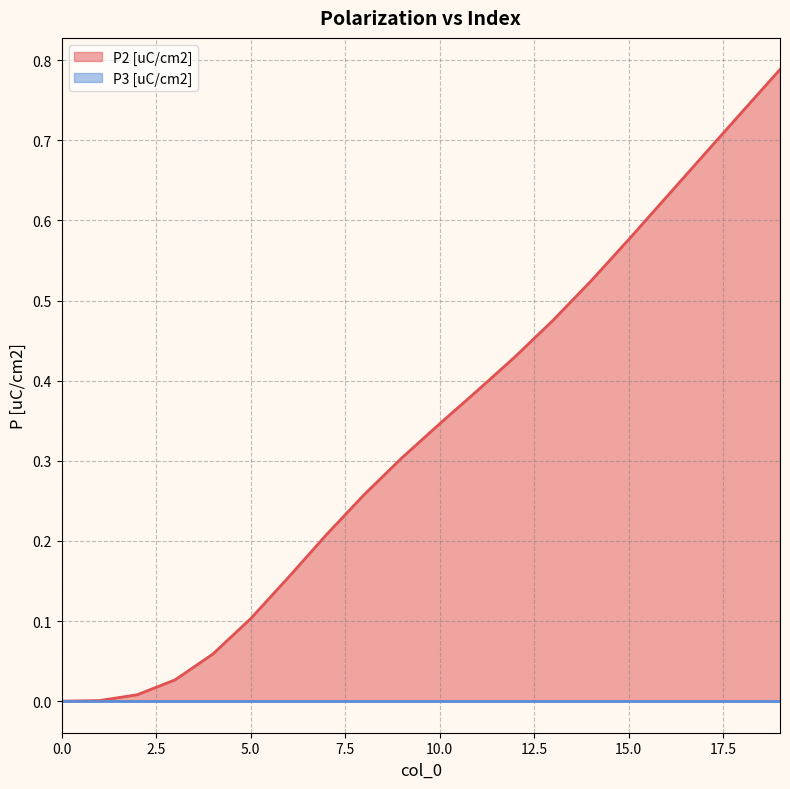

Is it true that the value at 0 is 0.0?

True